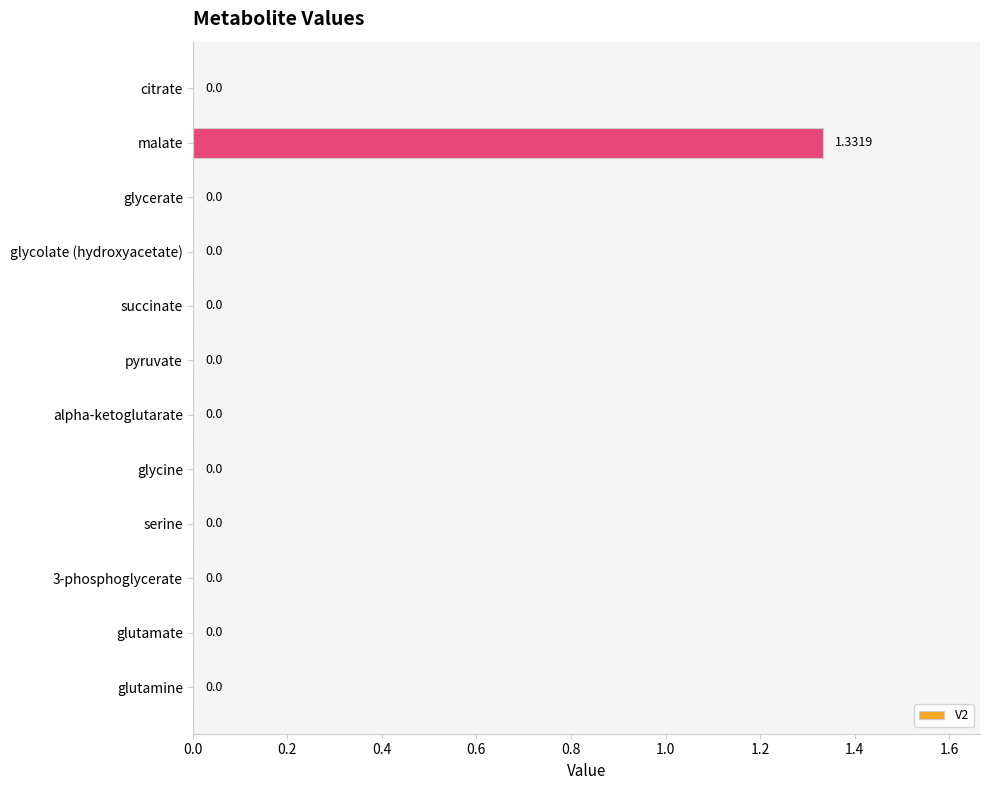

At which category does the chart reach its peak across all series?

malate